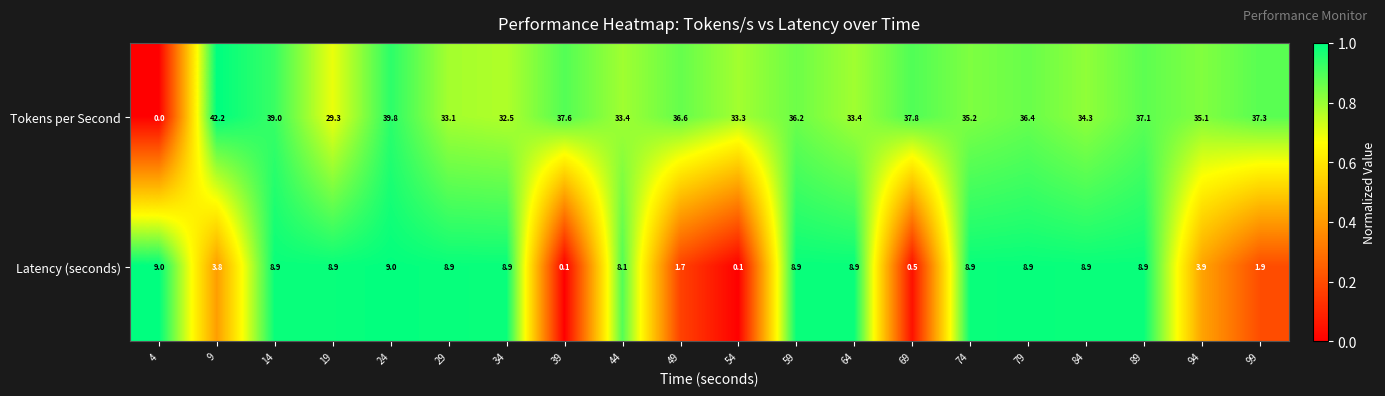

Is it true that Tokens per Second equals 36.4 at 79?

True